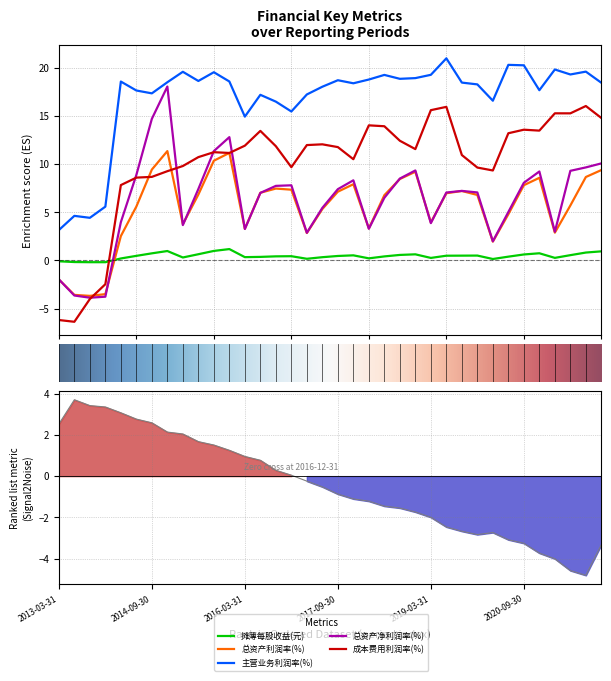

True or false: 主营业务利润率(%) and 摊薄每股收益(元) cross at least once.

False